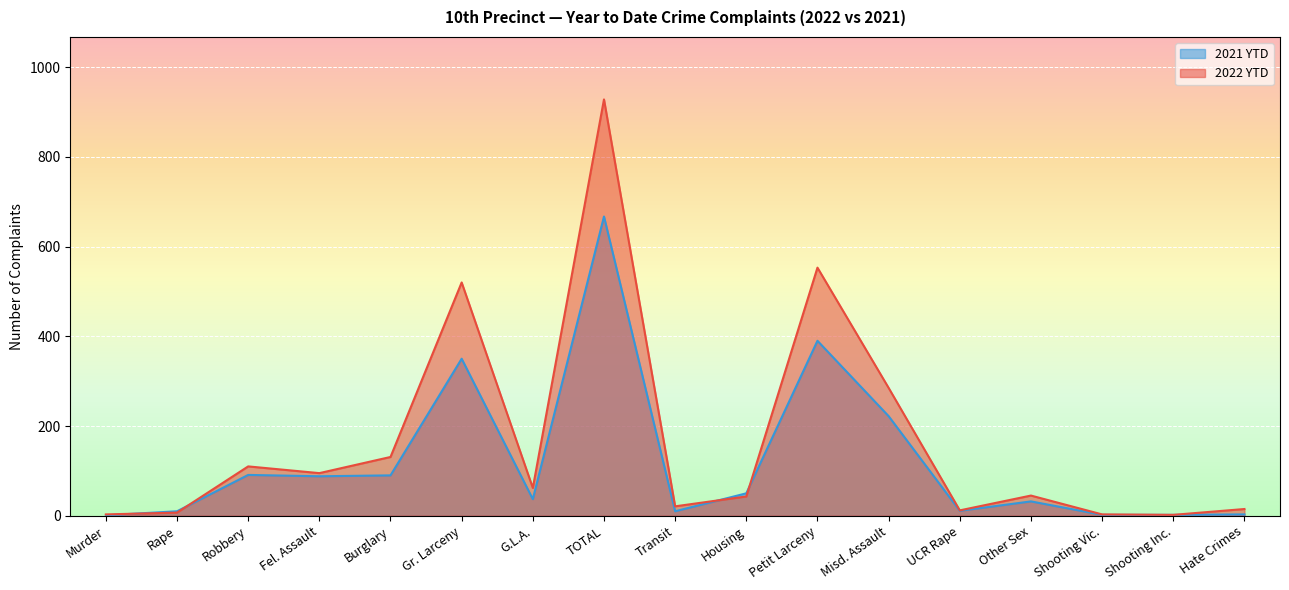

At which category is the sum across all series the highest?

TOTAL